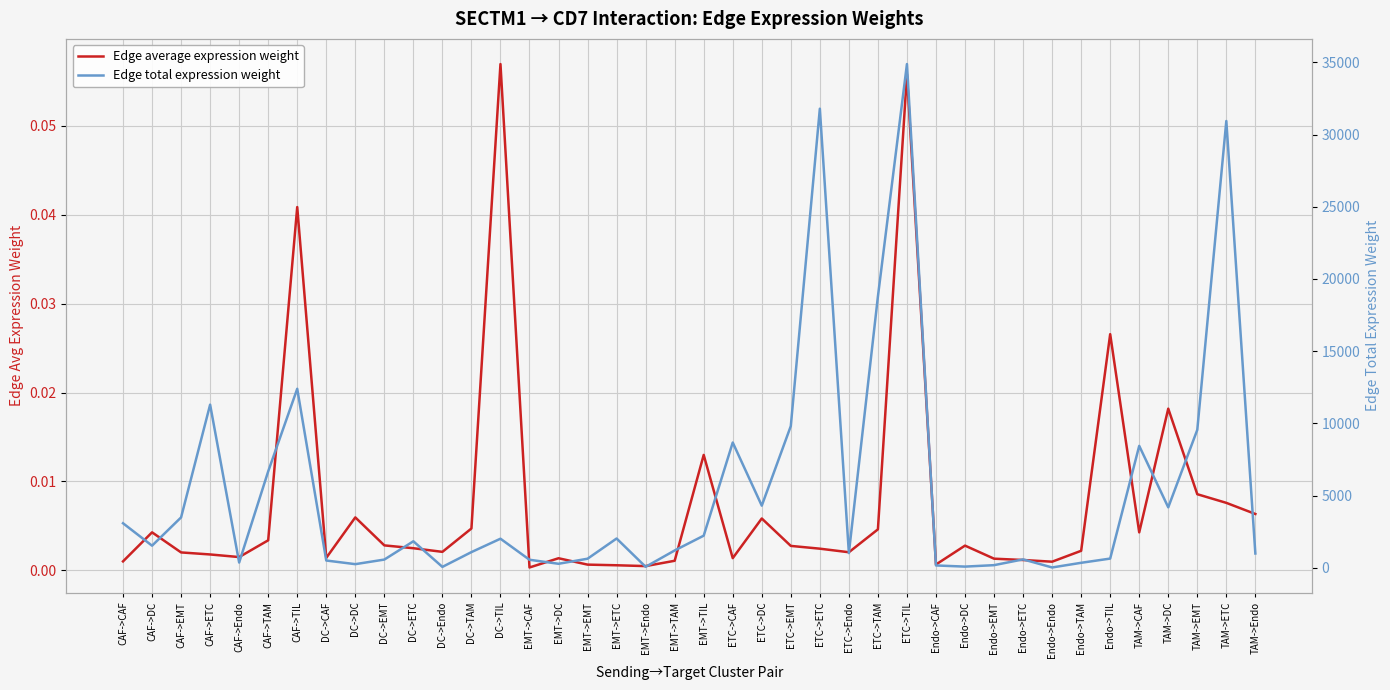

Read the Edge total expression weight value at TAM->Endo.

986.4